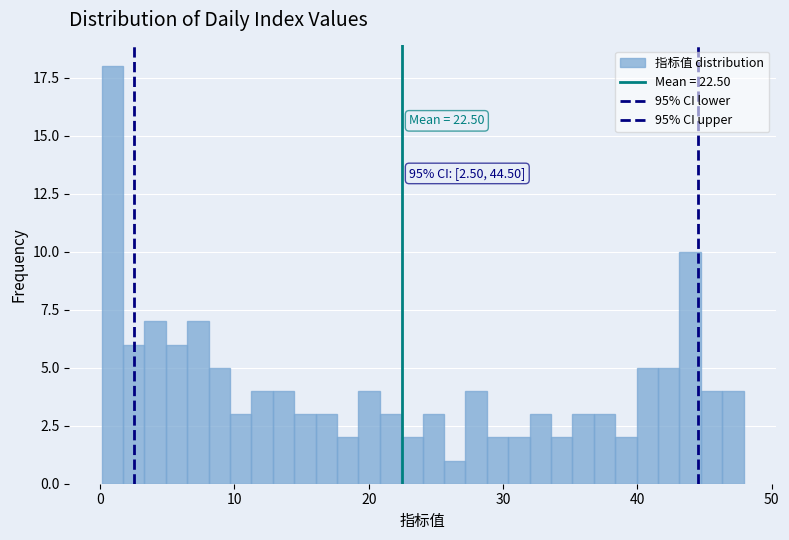

Read against the x-axis, roughly where is the centre of the tallest bar?

1